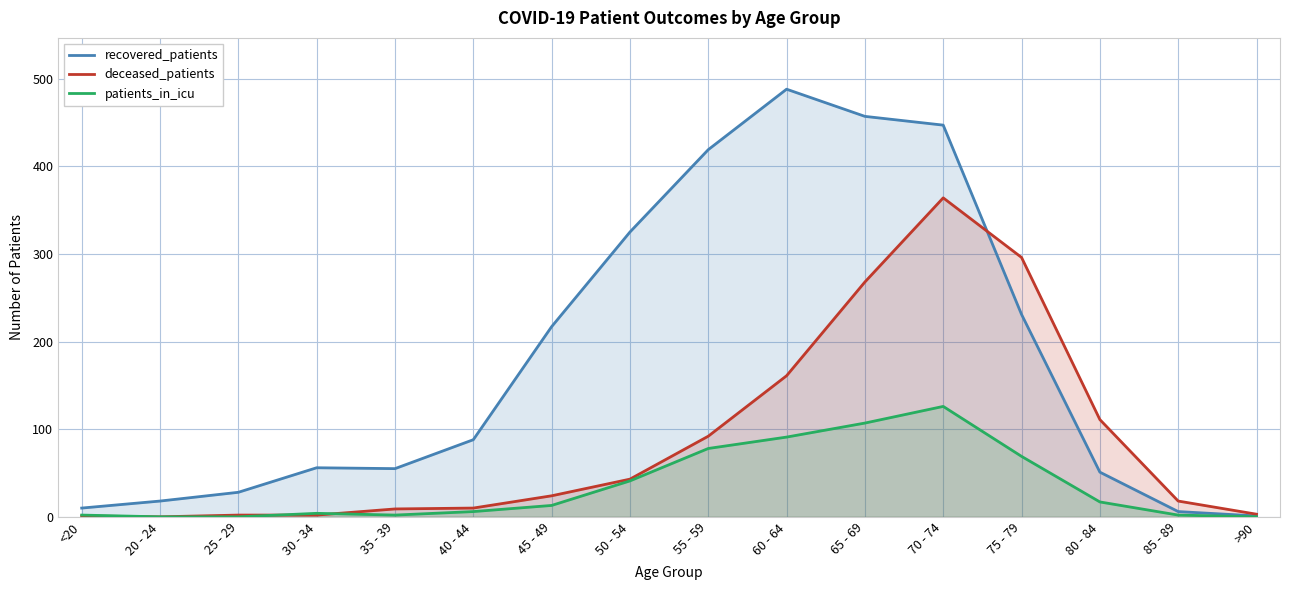

What is the average value of the recovered_patients series?

181